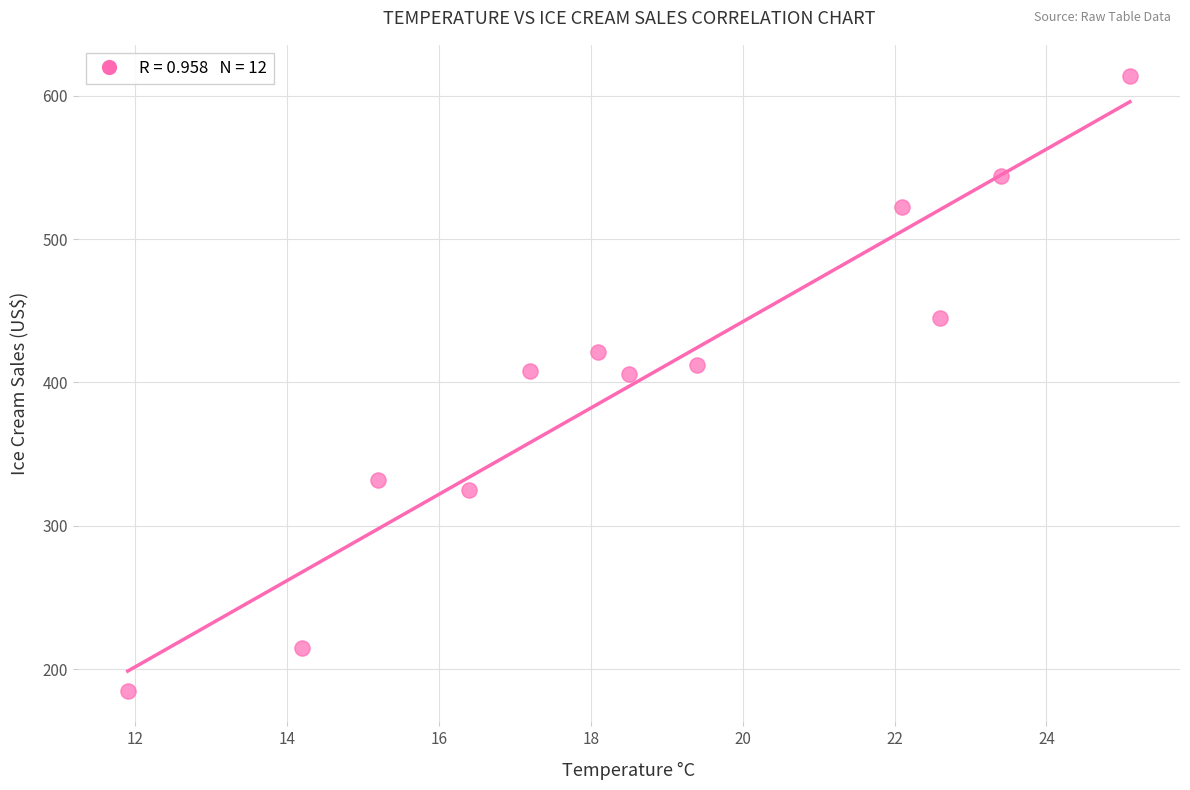

What is the range of Y values (max minus min)?

429